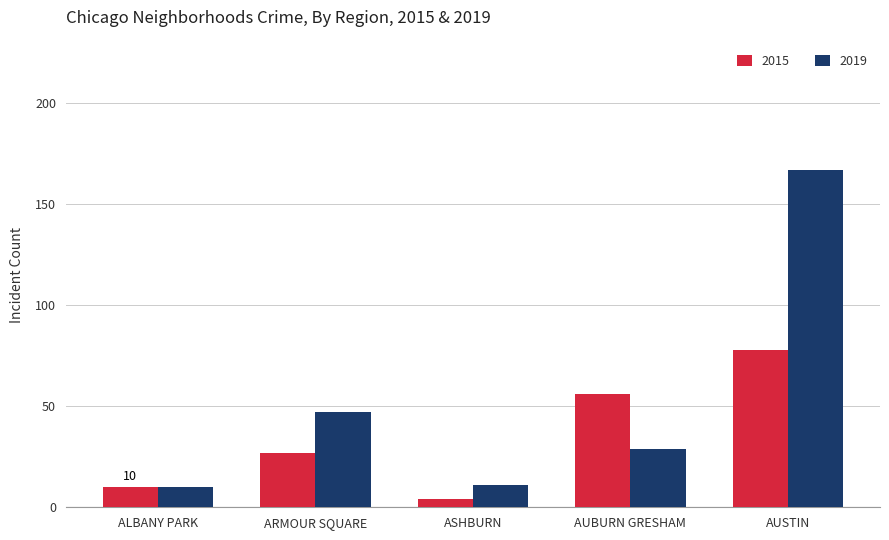

List the series in order of their peak value, highest first.

2019, 2015